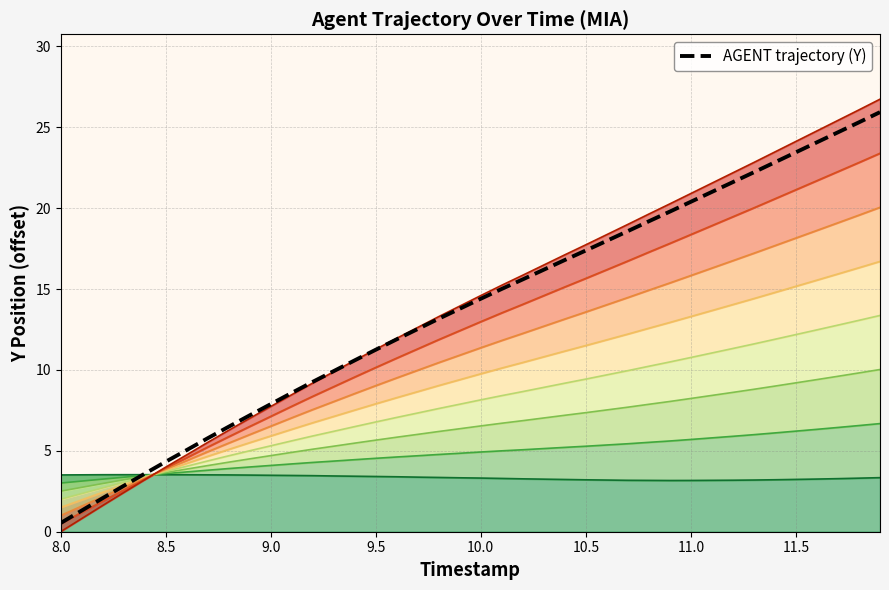

Does the chart display data point markers on the line(s)?

No